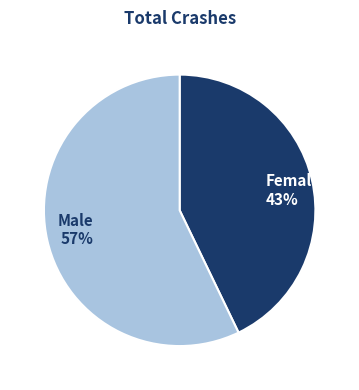

The Male 57% slice represents 72% of the pie. True or false?

False